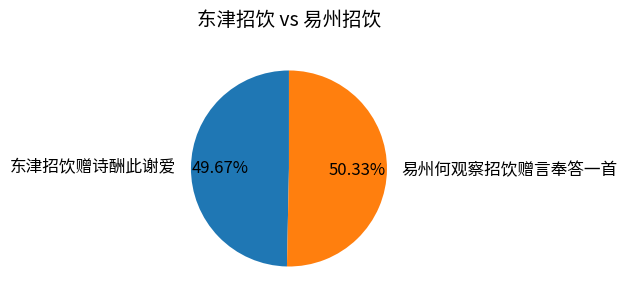

Count the number of slices in the pie.

2